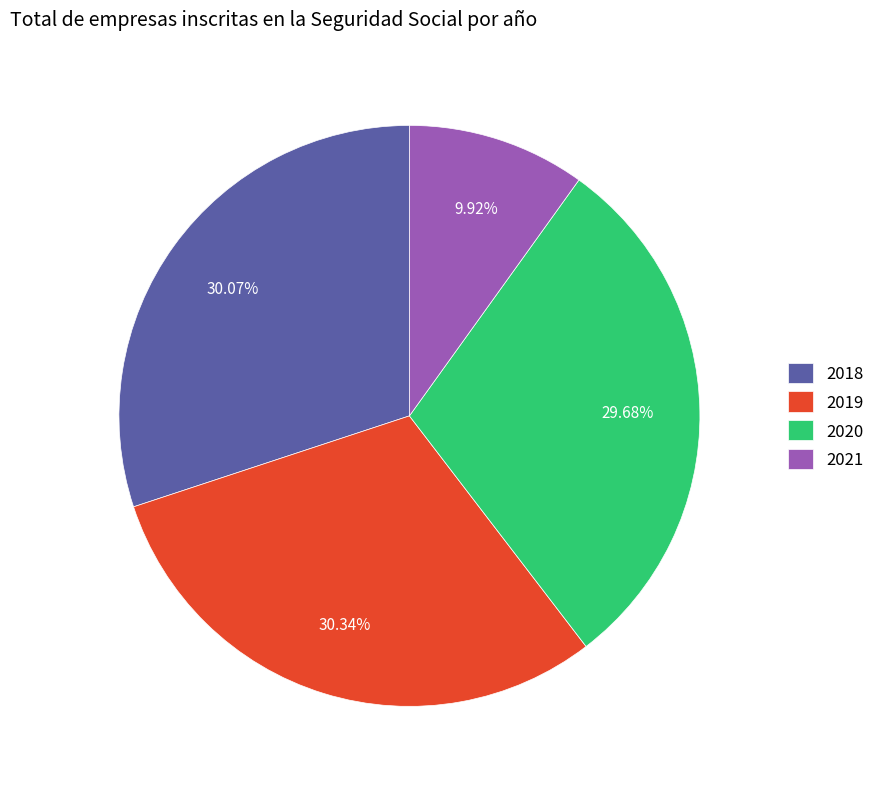

Does 2019 account for over 50% of the chart?

No